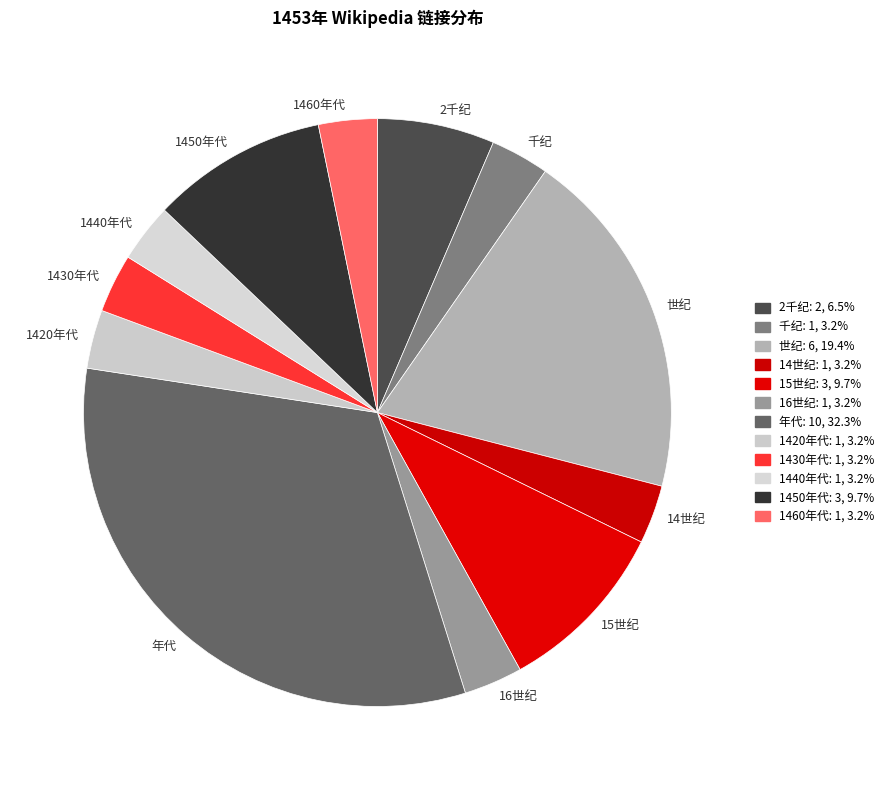

What is the largest slice in the pie chart?

年代